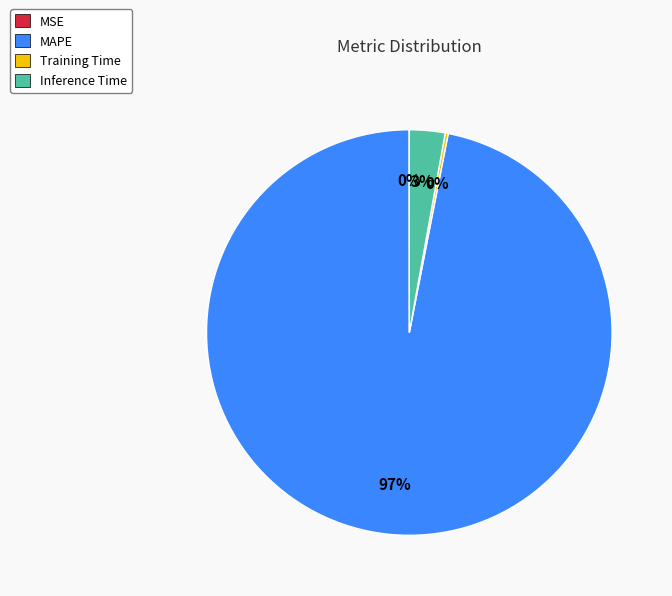

What is the majority slice?

MAPE